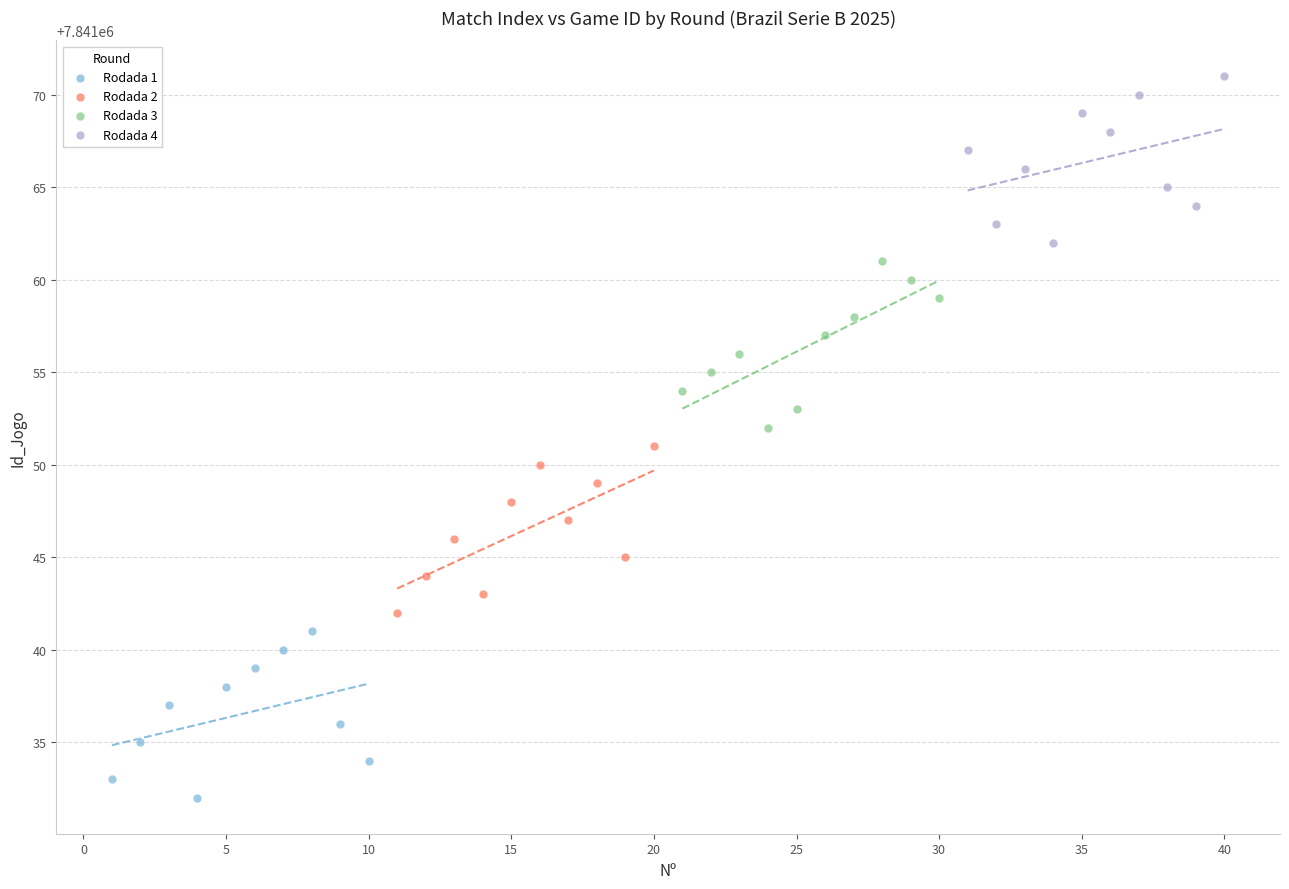

What are all the series names shown in the legend?

Rodada 1, Rodada 2, Rodada 3, Rodada 4